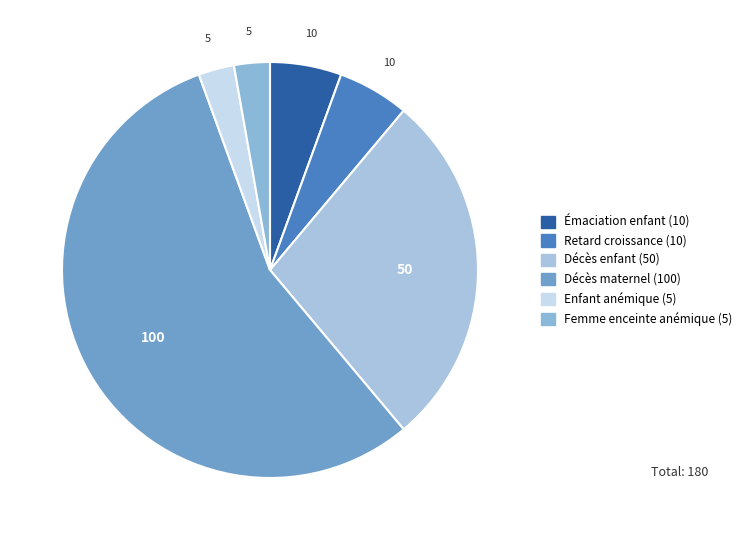

Does any single category account for the majority?

Yes